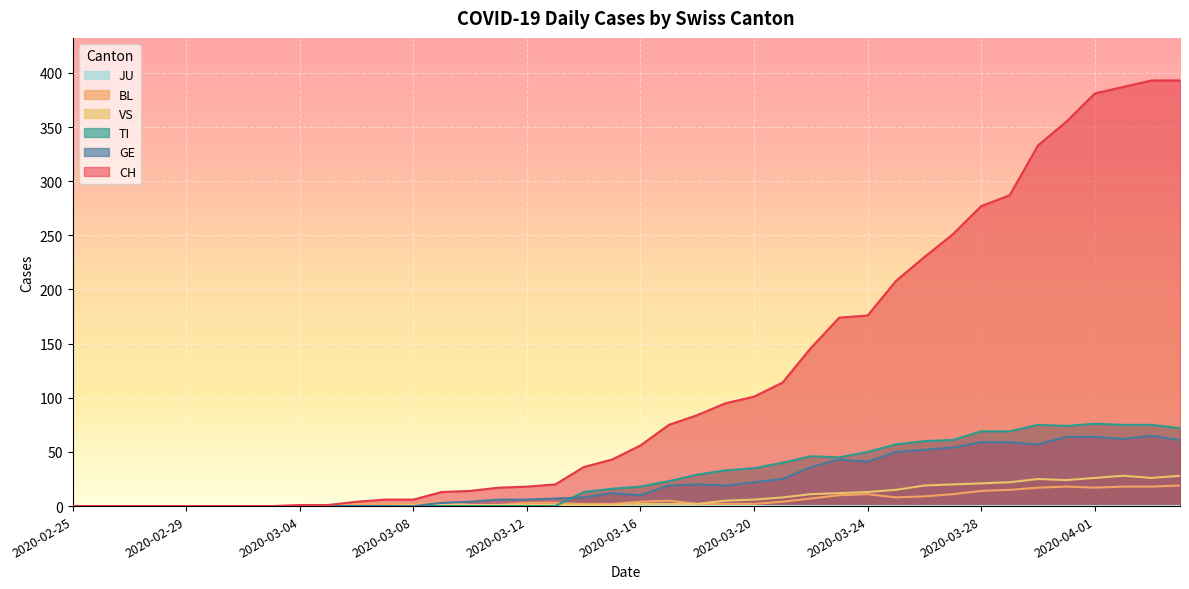

True or false: TI has a value of -24 at 2020-03-02.

False